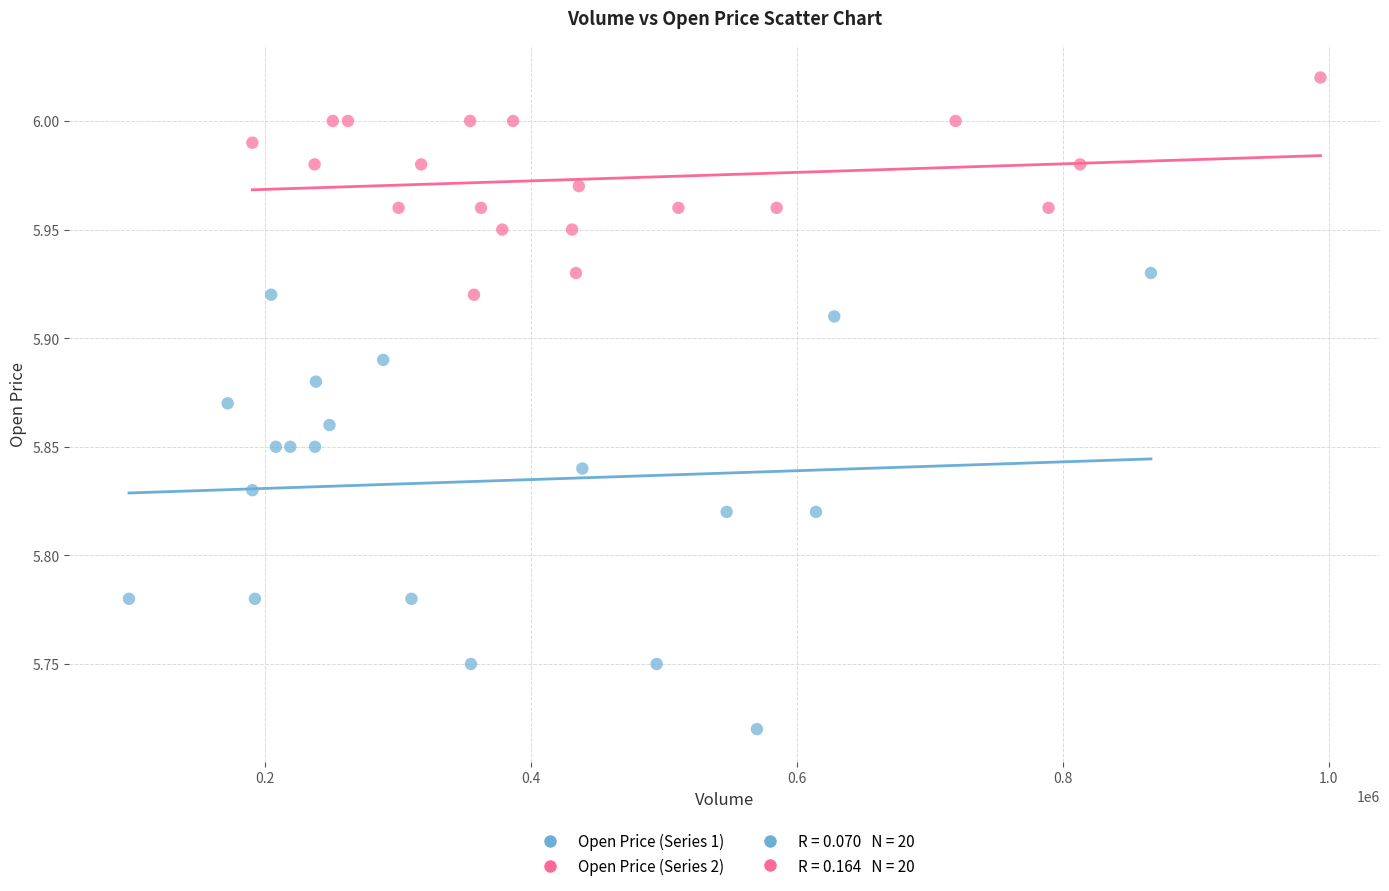

Which series has the largest Y range (max minus min)?

Open Price (Series 1)